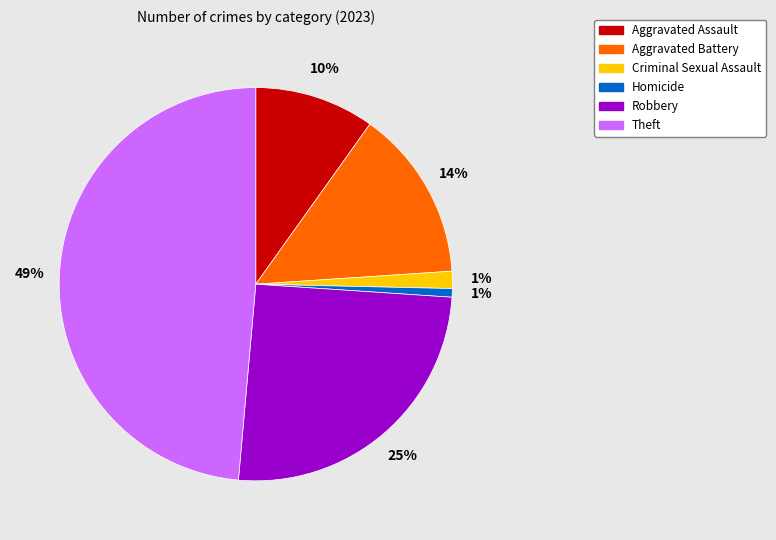

Is it true that Theft is 49% of the pie?

True